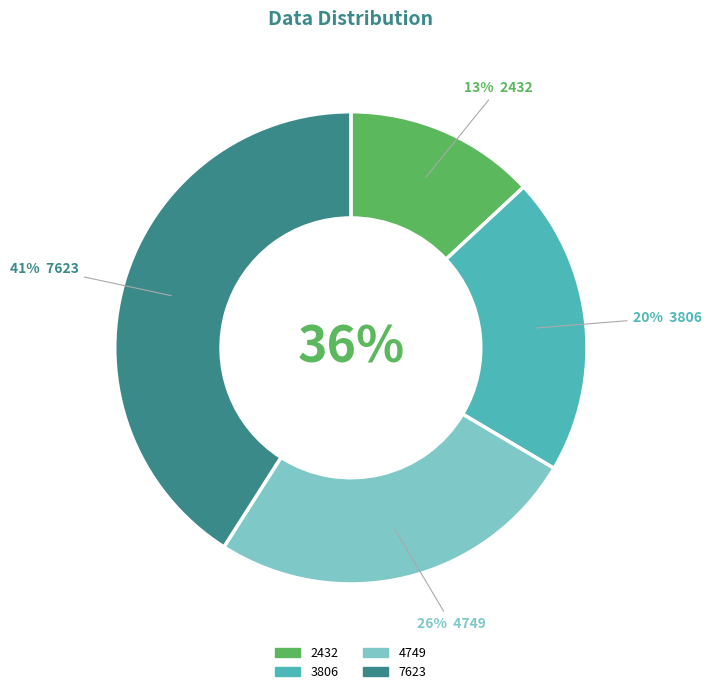

What percentage is the 2432 slice, to the nearest percent?

13%